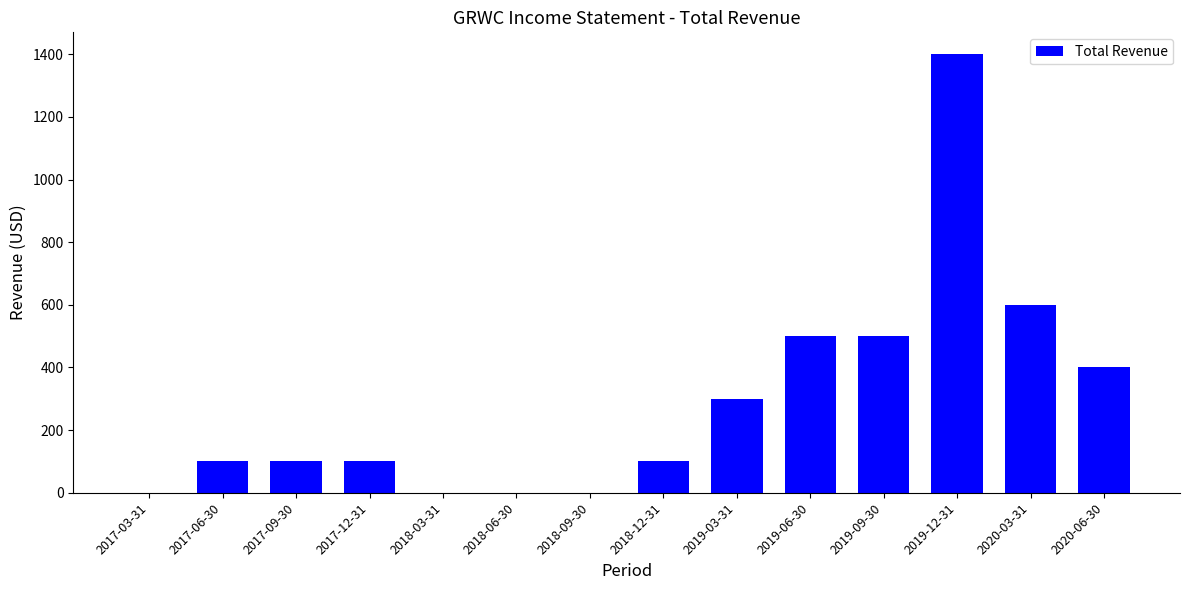

Which category has the highest value across all series?

2019-12-31